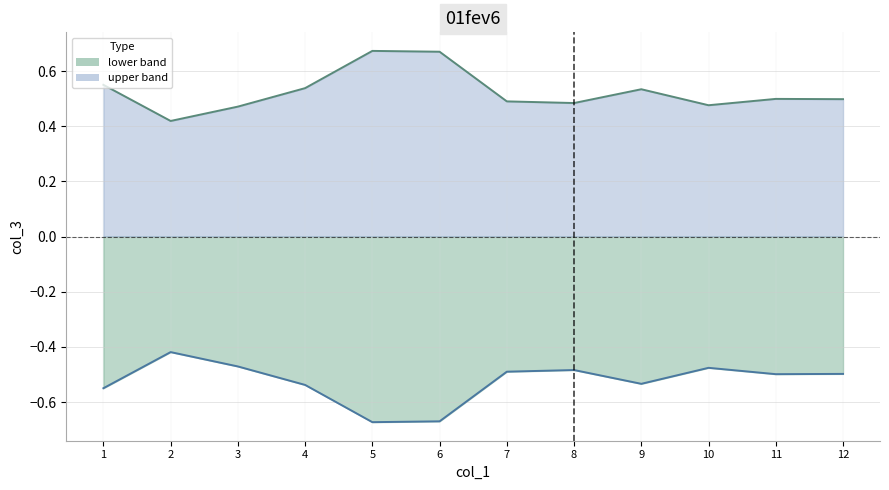

What is the approximate value of lower_line at 4?

-0.5